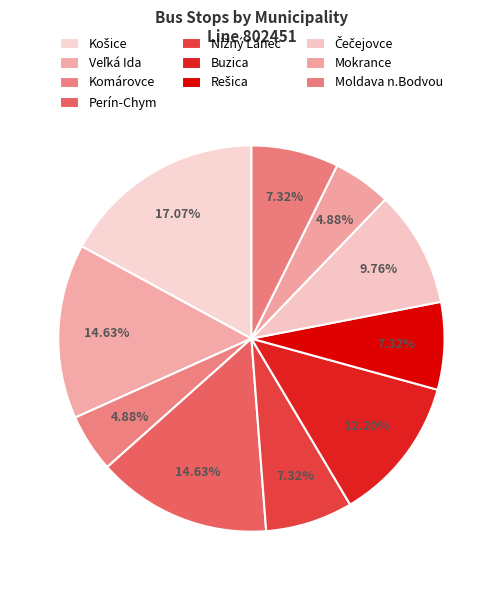

To the nearest percent, what portion does Rešica represent?

7%